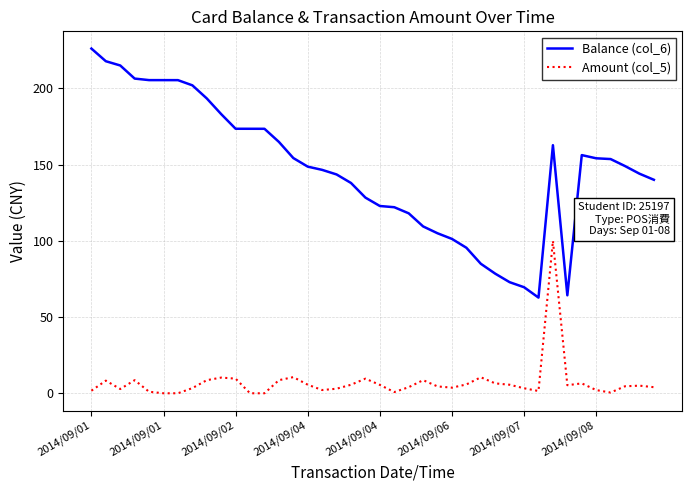

Rank the series by their maximum value, from highest to lowest.

Balance (col_6), Amount (col_5)